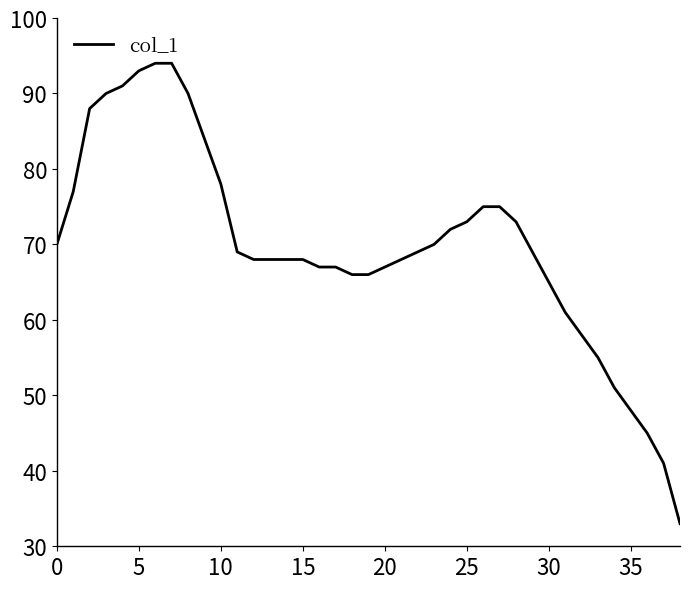

What is the smallest value displayed?

33